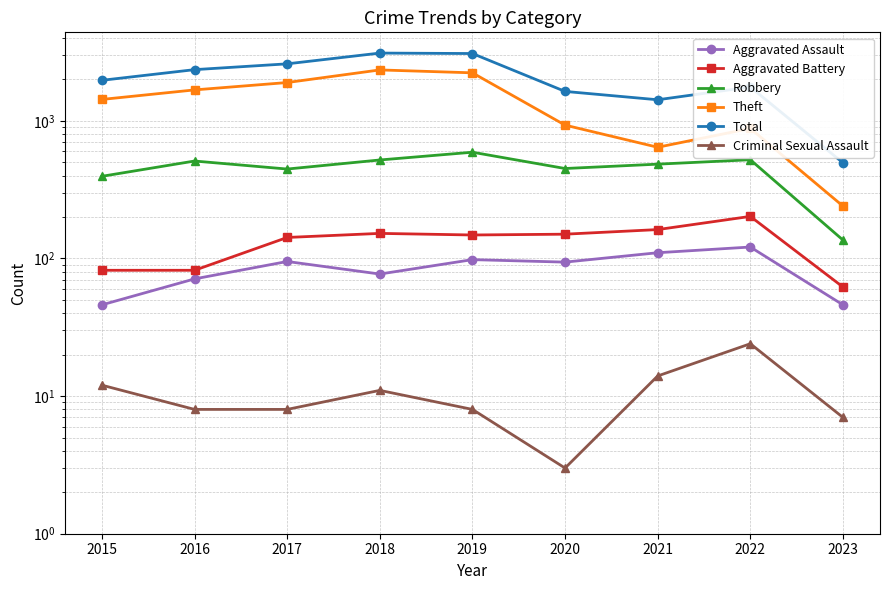

The Robbery series shows 591 at 2019. True or false?

True